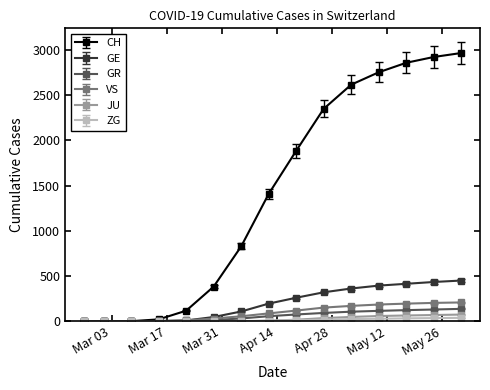

At how many categories does at least one series exceed 1365?

8